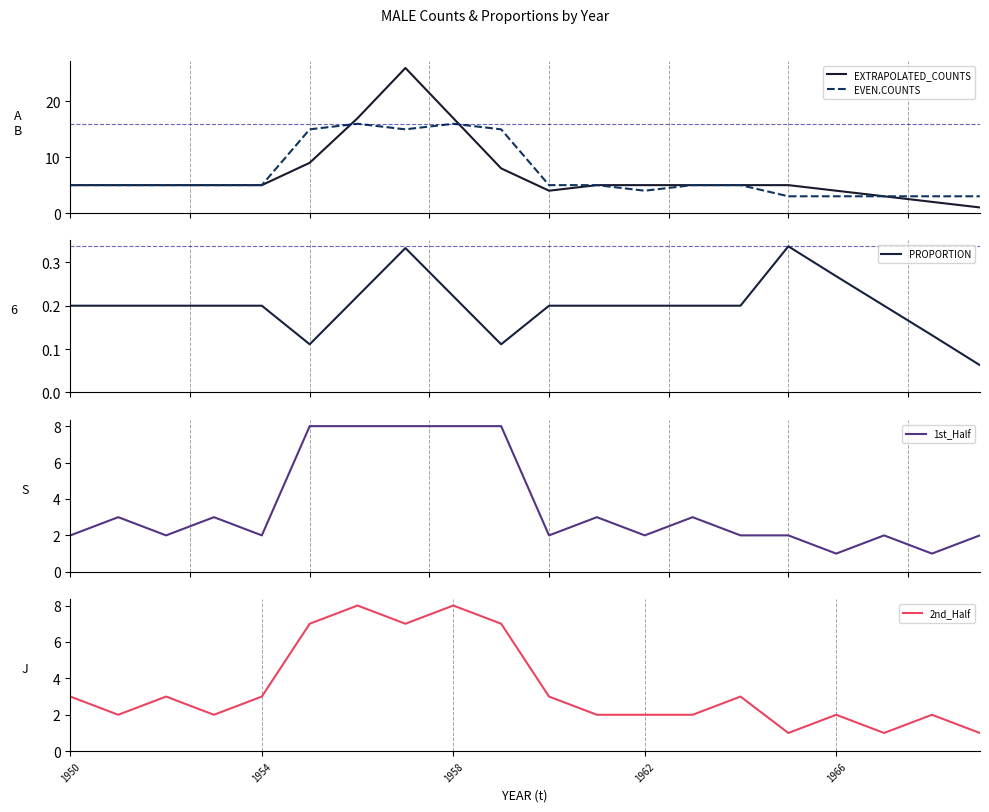

In 2nd_Half, how many points are higher than both neighbors (excluding endpoints)?

6